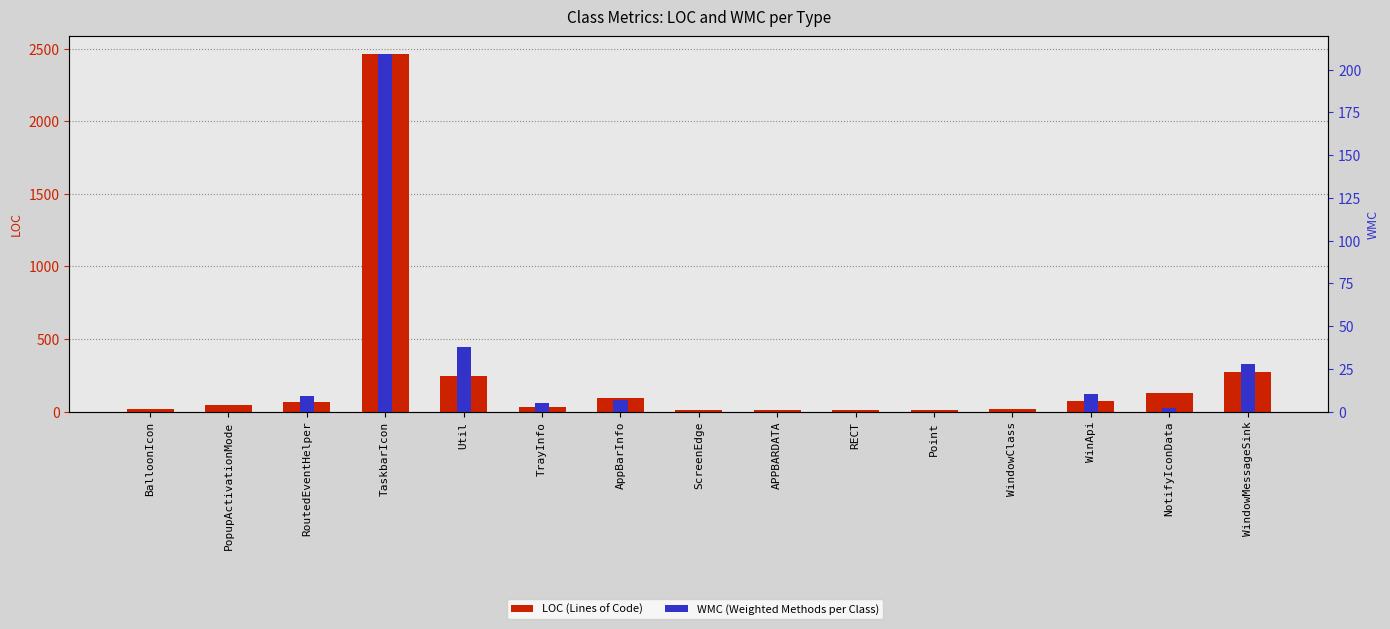

Which has a higher value, TrayInfo or AppBarInfo?

AppBarInfo